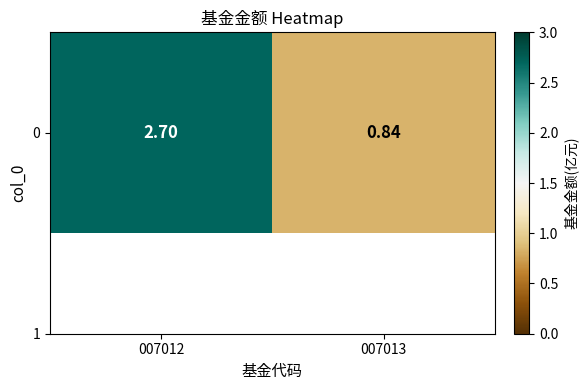

What is the difference between the values at 007013 and 007012?

1.9